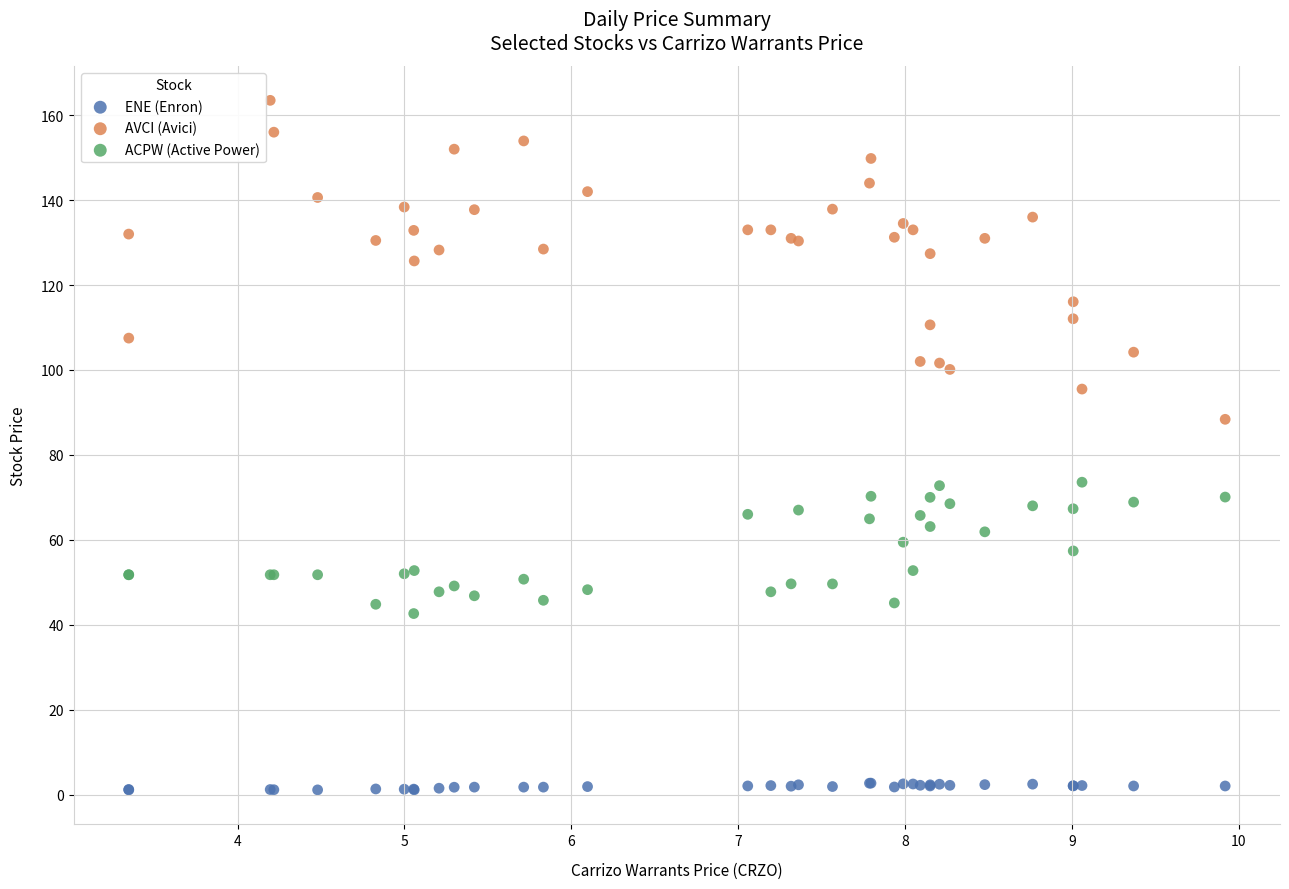

What are all the series names shown in the legend?

ENE (Enron), AVCI (Avici), ACPW (Active Power)